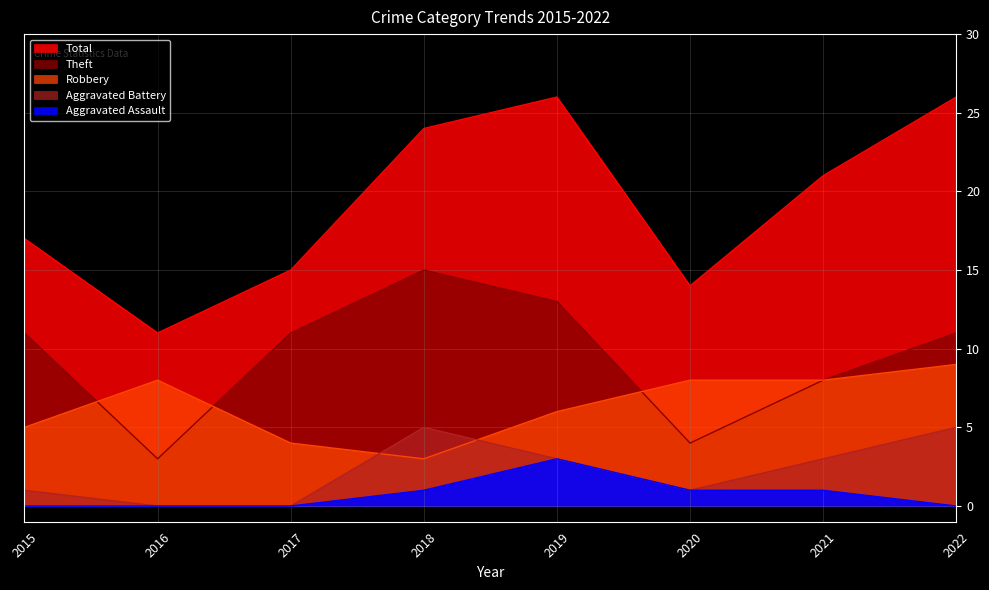

In Theft, how many points are higher than both neighbors (excluding endpoints)?

1